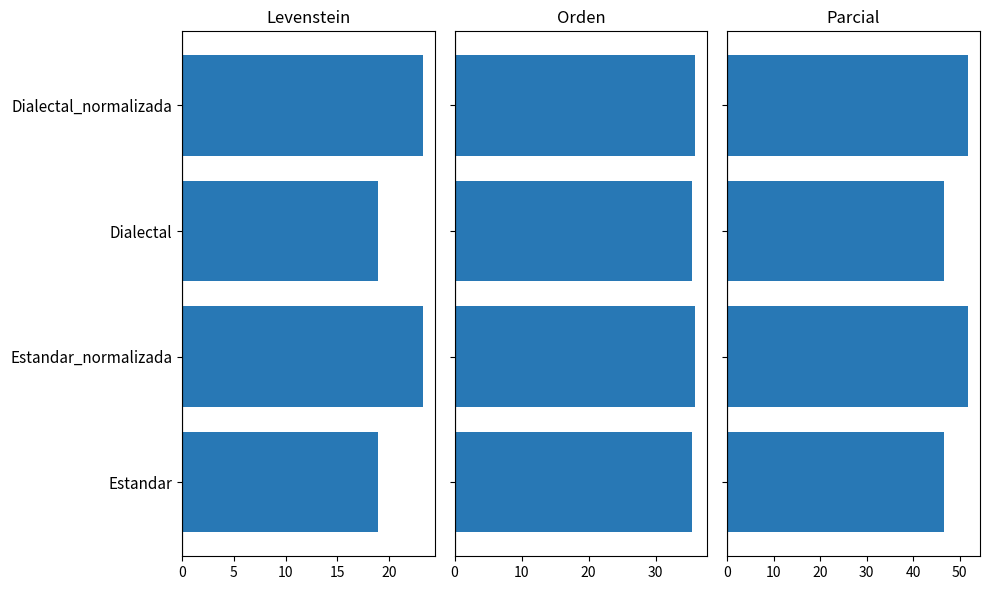

How many groups of bars are there?

4